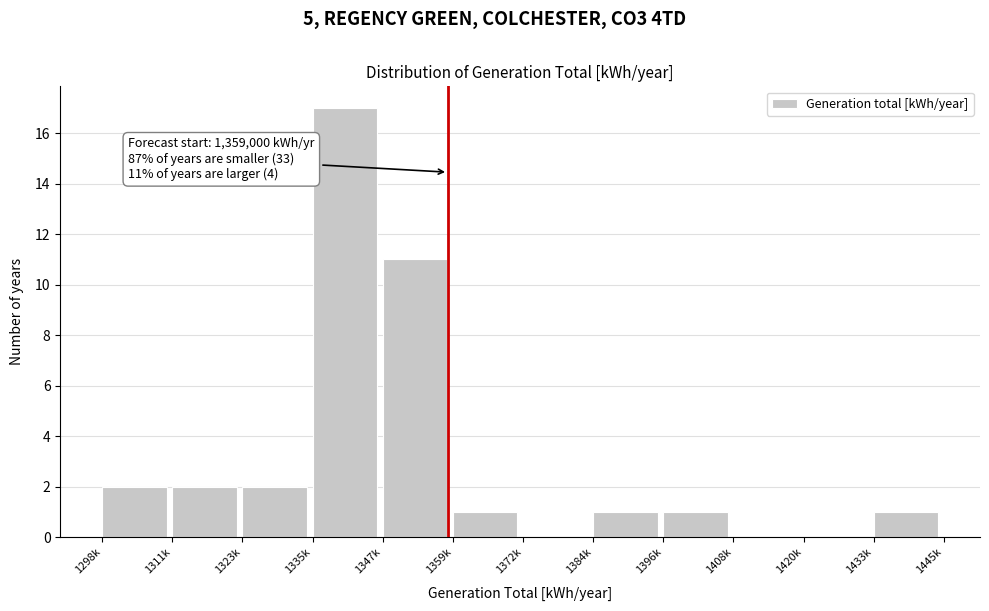

Reading right to left, list all the values displayed in this chart.

1433k=1	1420k=0	1408k=0	1396k=1	1384k=1	1372k=0	1359k=1	1347k=11	1335k=17	1323k=2	1311k=2	1298k=2